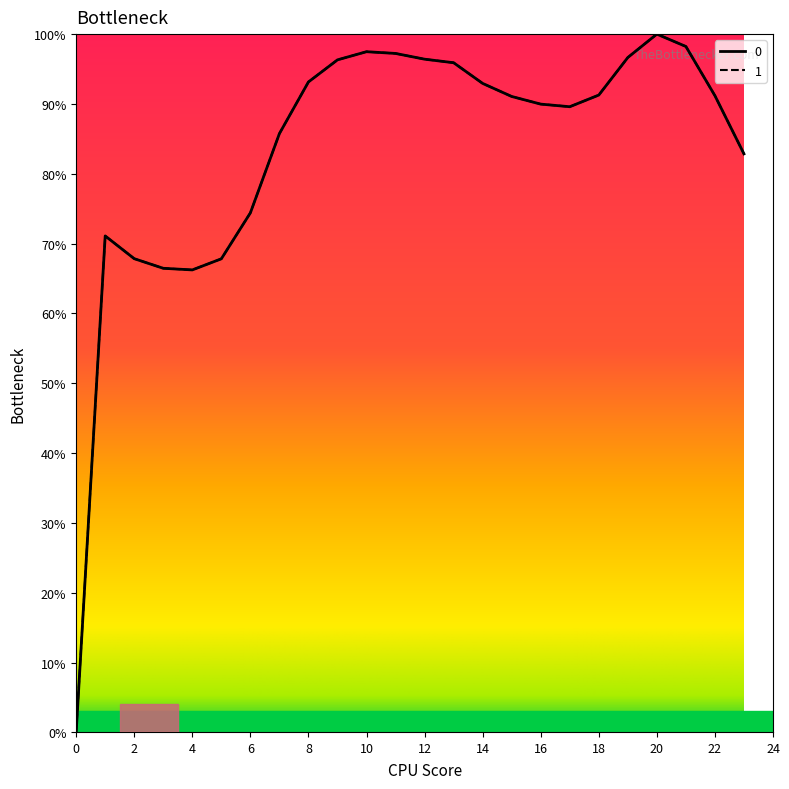

Is the value of 0 at 16 greater than the value of 1 at 4?

Yes